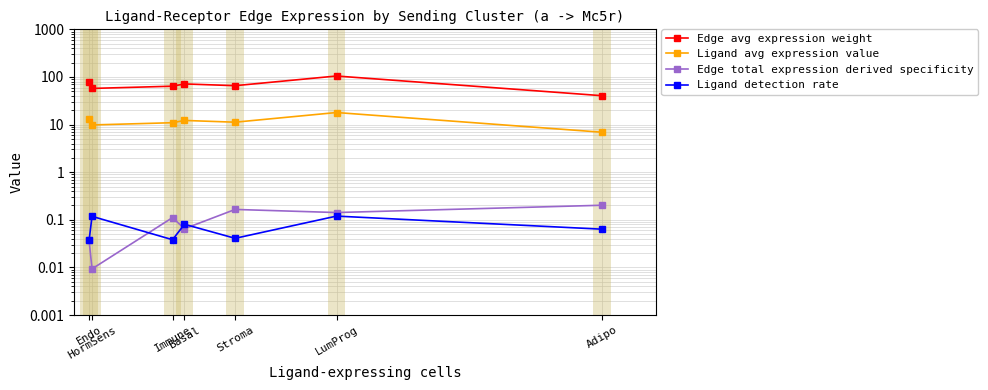

In Edge avg expression weight, how many points are lower than both neighbors (excluding endpoints)?

2